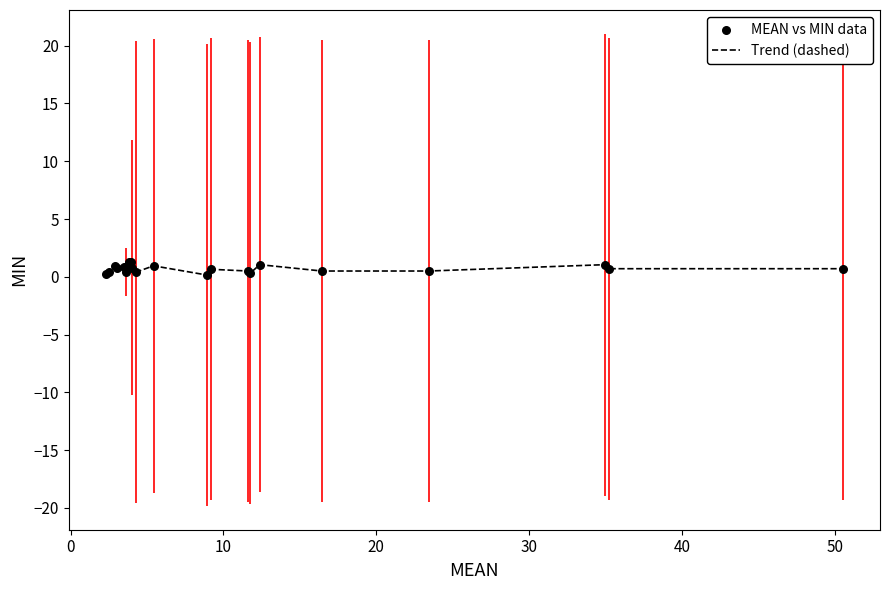

What is the greatest value displayed?

1.3